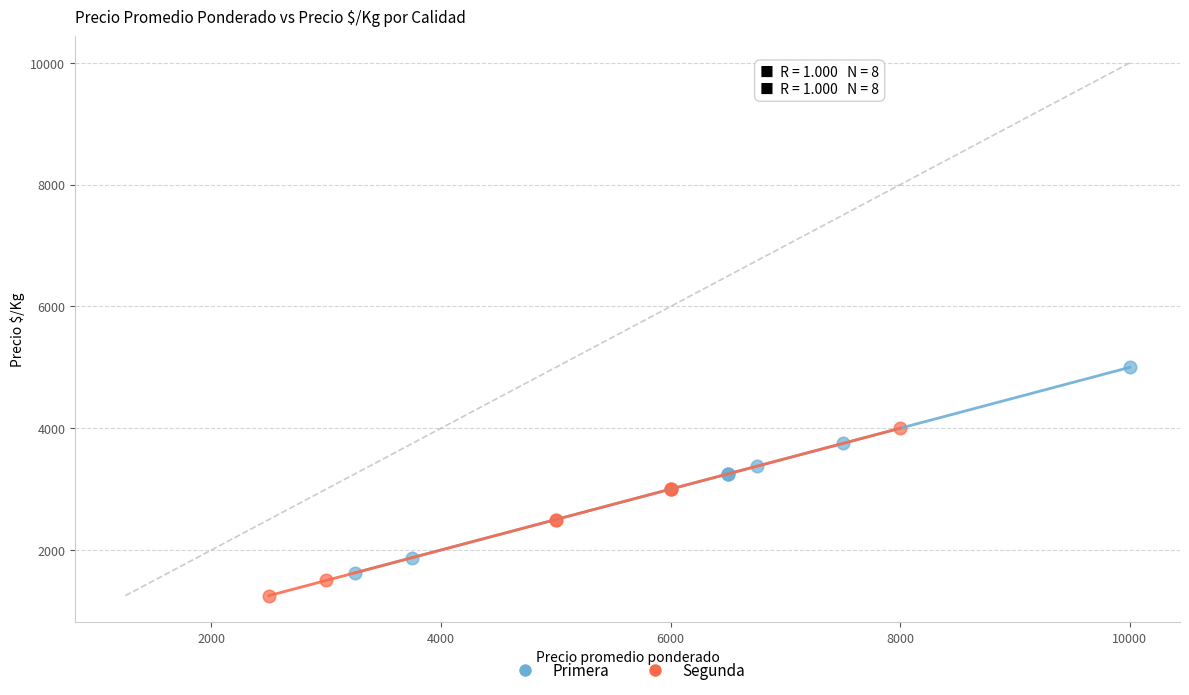

Which series has the widest spread of Y values?

Primera